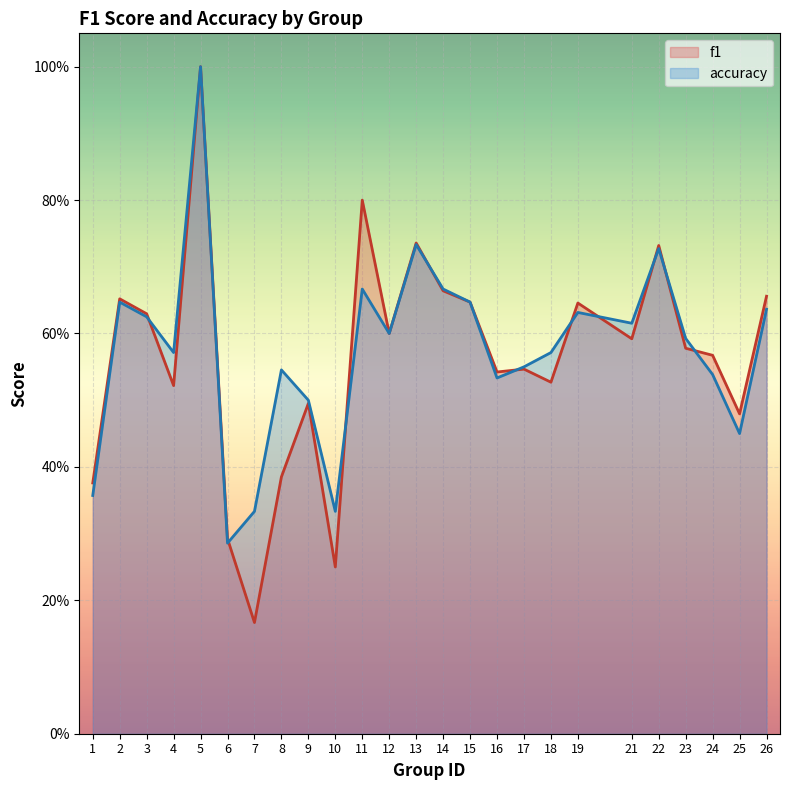

True or false: accuracy and f1 intersect in this chart.

True